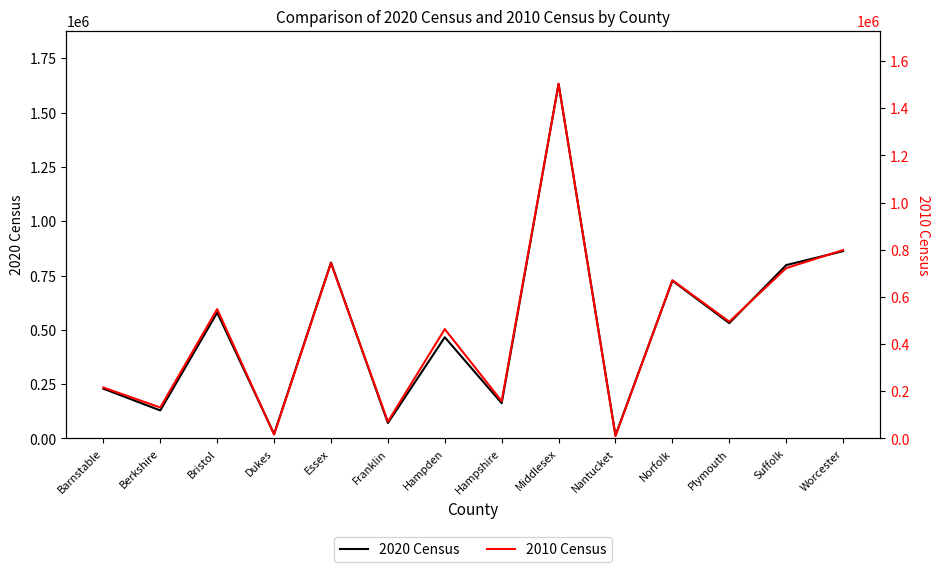

What is the value of the 2010 Census point at the 2nd from the left?

131219